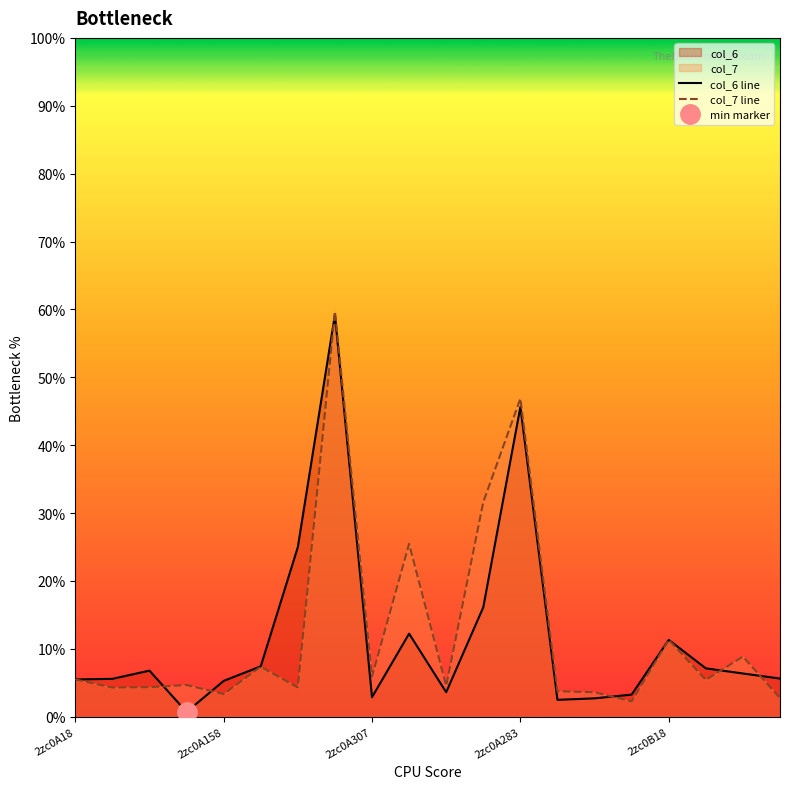

Which has a higher value, 9 or 10?

9